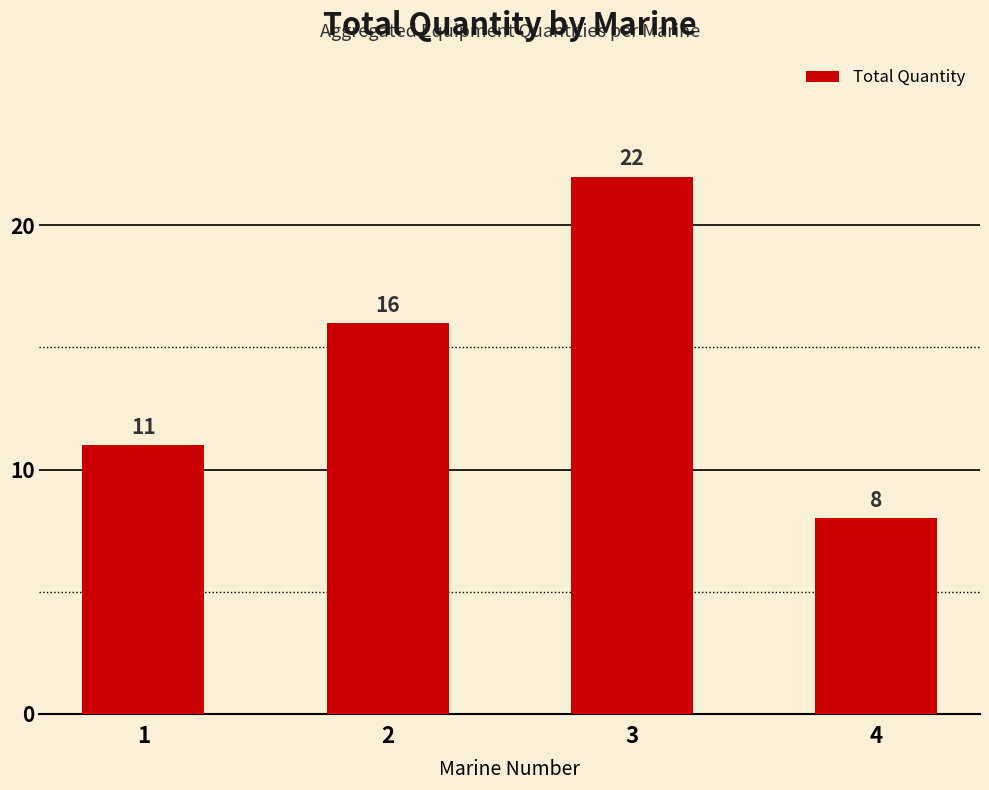

What is the change in value from 3 to 4?

-14